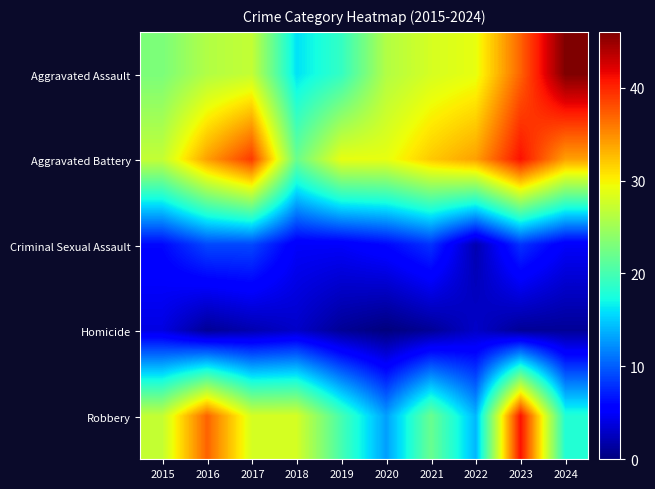

What is the difference between the highest and lowest values at 2019?

28